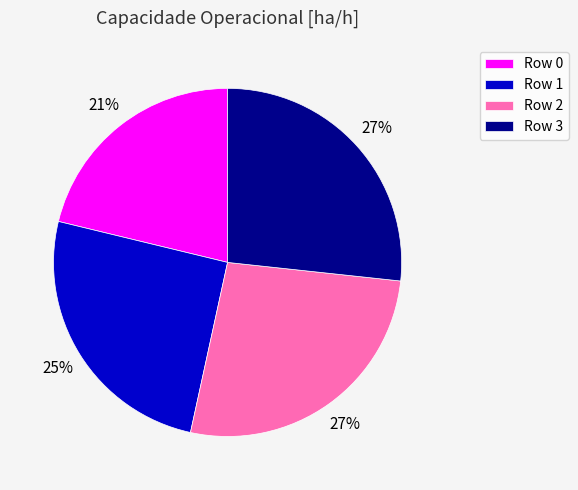

Is the sum of Row 0 and Row 3 greater than half?

No